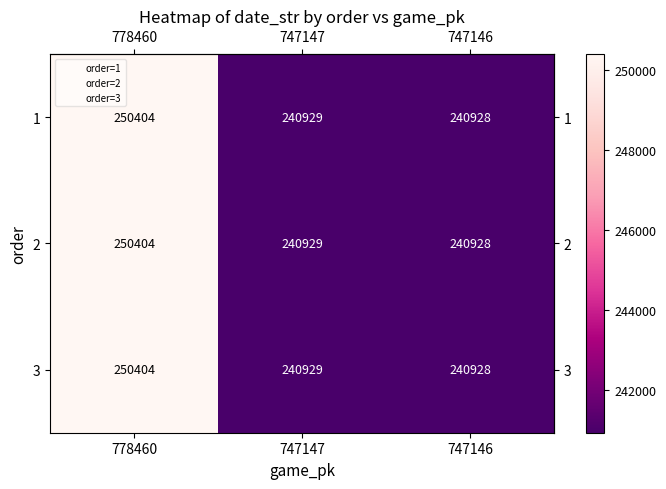

At which category is the sum across all series the highest?

778460